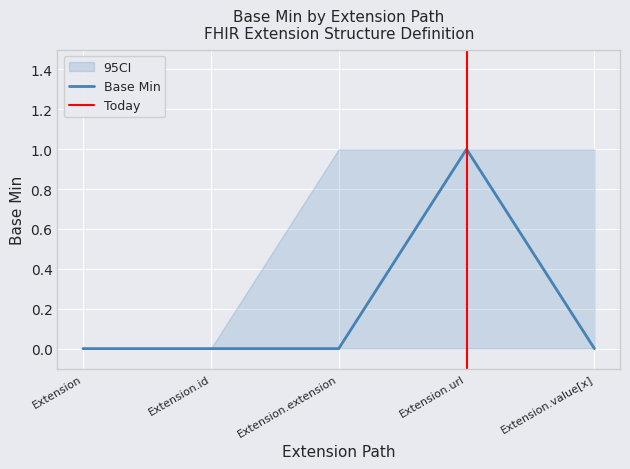

Is it true that Base Min CI Low equals 0 at Extension.url?

True